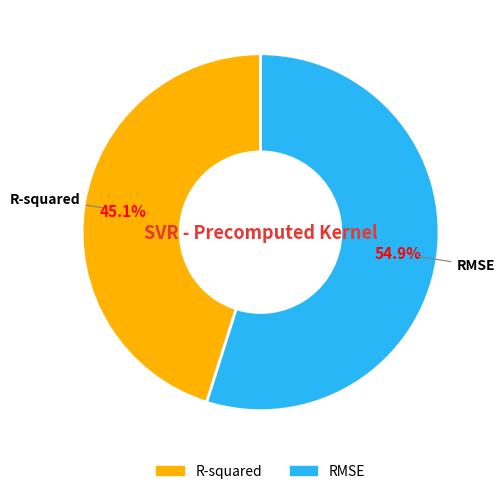

What portion of the pie excludes R-squared?

54.9%